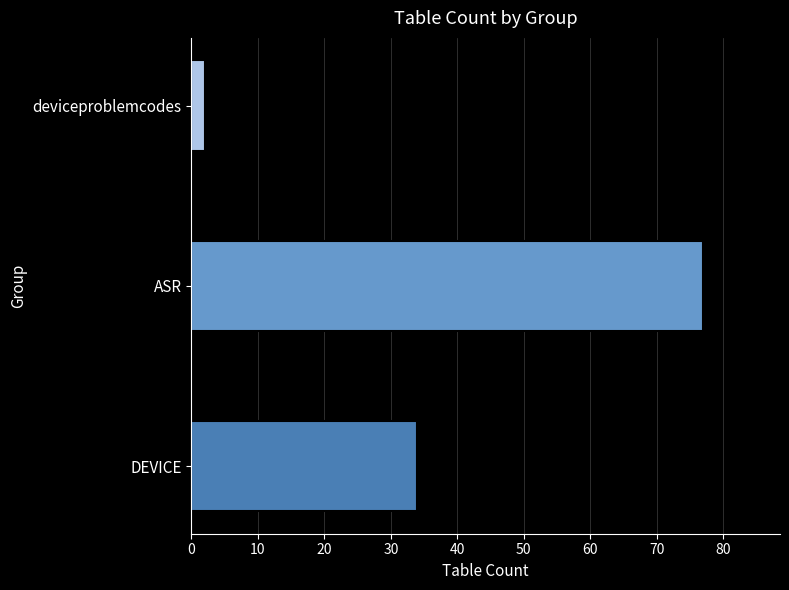

List the labels in order of value, largest first.

ASR, DEVICE, deviceproblemcodes